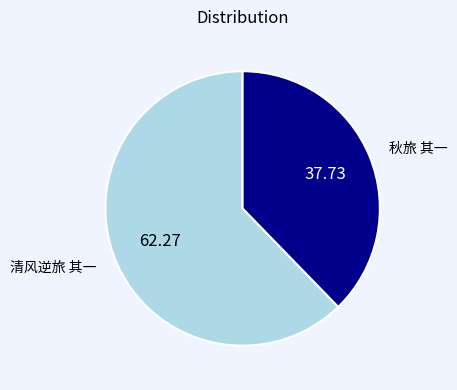

Which category has the biggest portion of the pie?

清风逆旅 其一